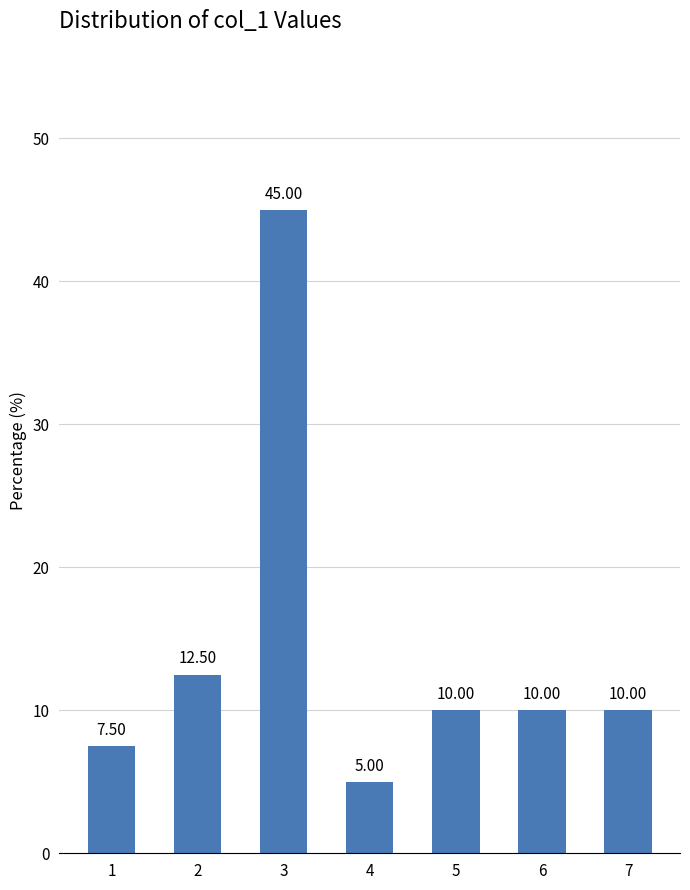

What is the value of the 7th bar from the left?

10.0